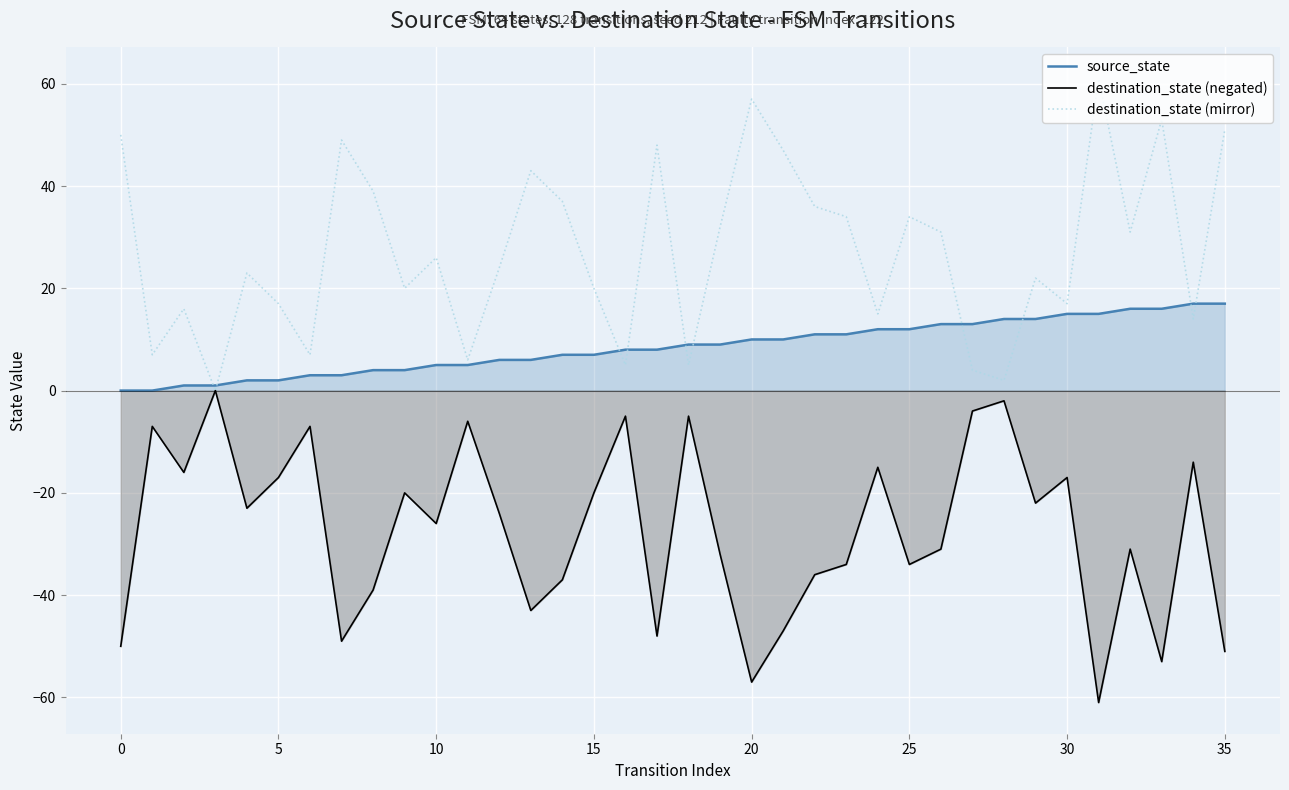

At which category is the sum across all series the highest?

34